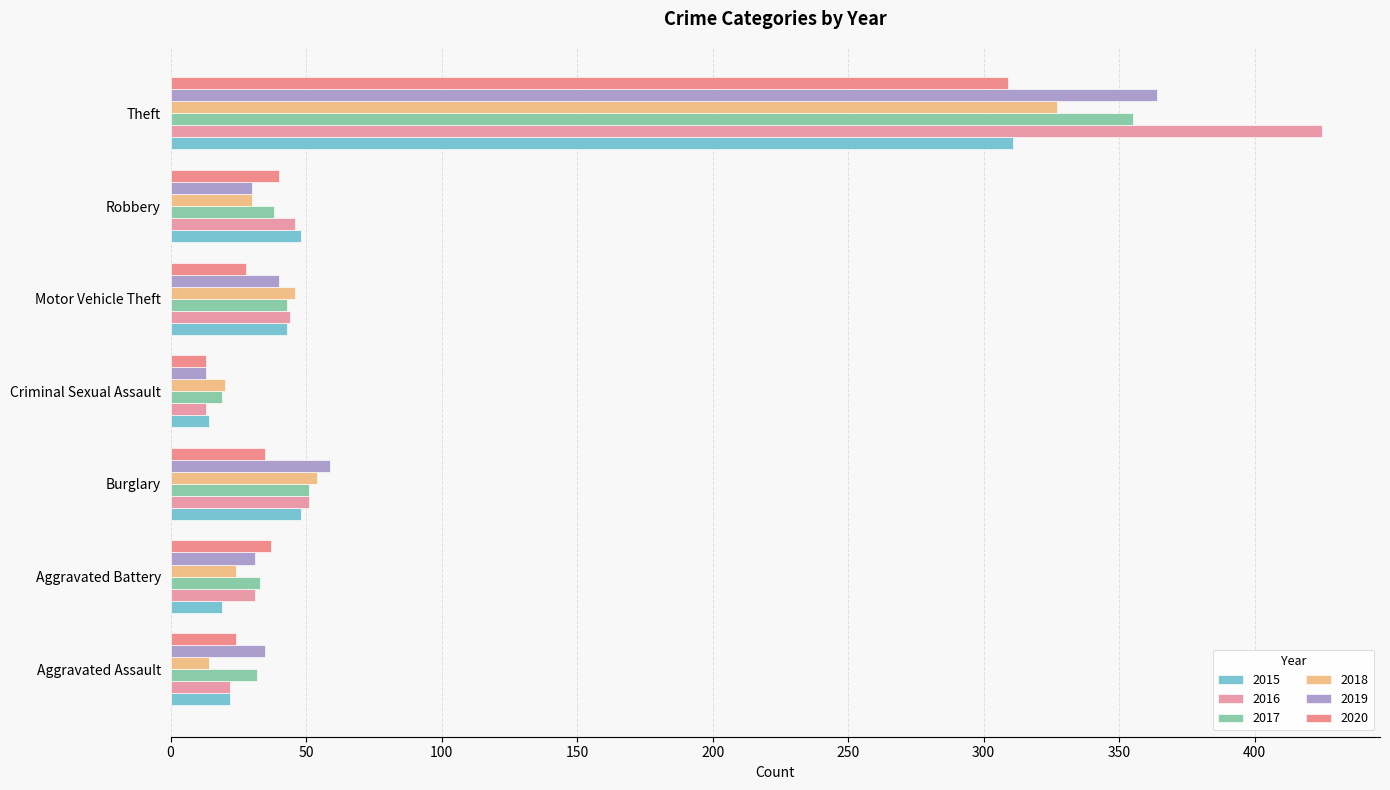

The value of 2015 at Burglary is 30. True or false?

False